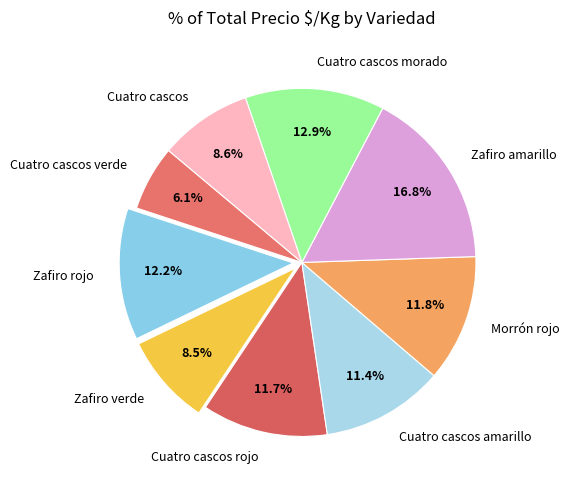

Is the sum of Cuatro cascos amarillo and Zafiro amarillo greater than half?

No